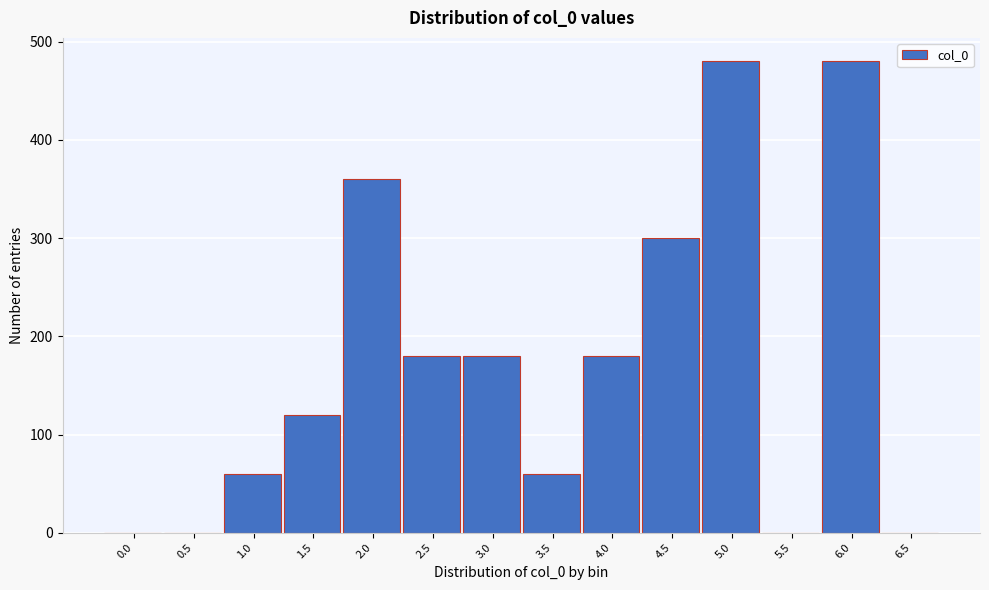

Reading left to right, what are all the values shown in this chart?

0.0=0	0.5=0	1.0=60	1.5=120	2.0=360	2.5=180	3.0=180	3.5=60	4.0=180	4.5=300	5.0=480	5.5=0	6.0=480	6.5=0